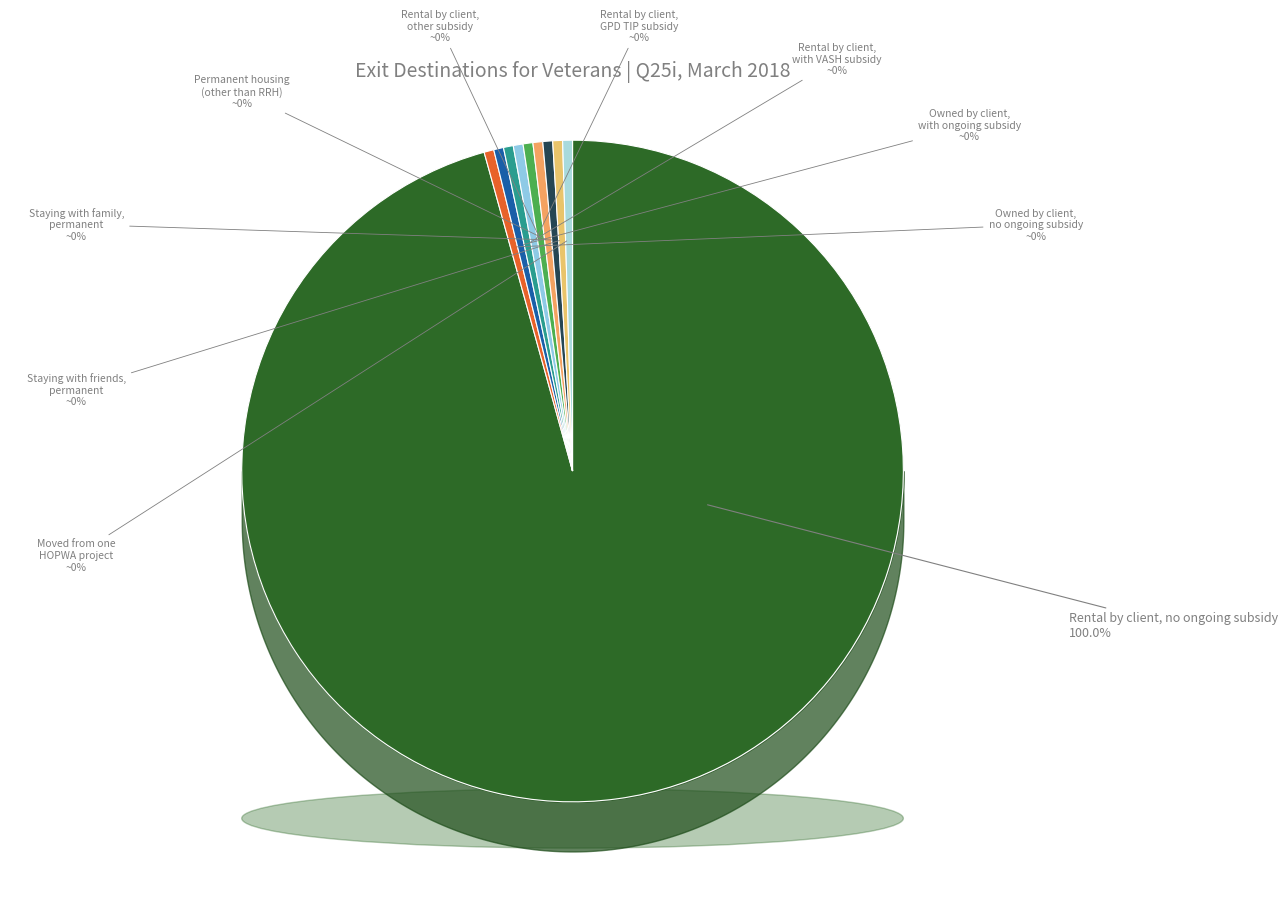

How many slices are in this pie chart?

10